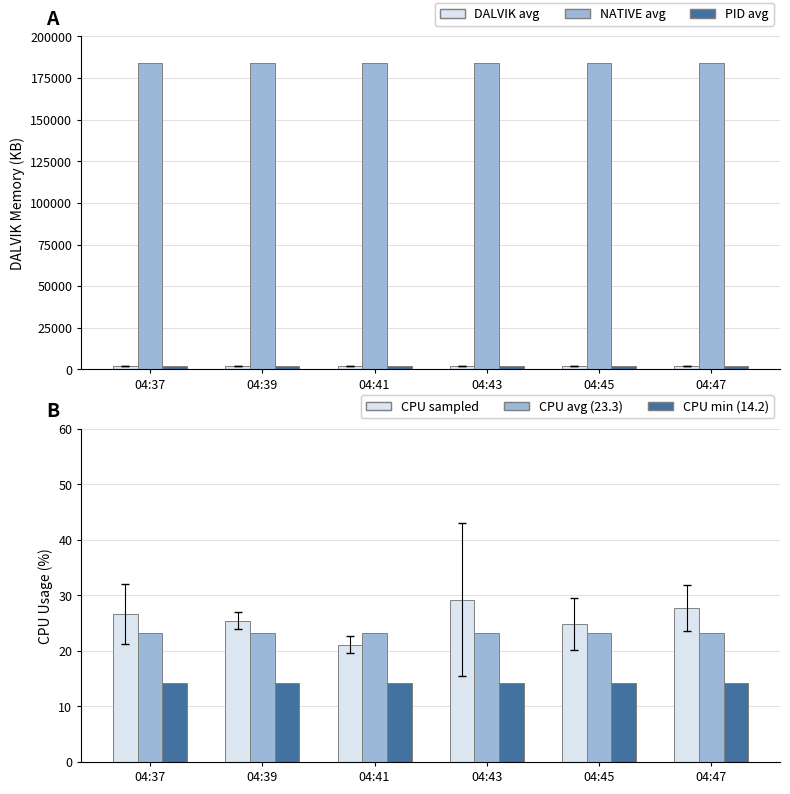

What is the smallest value displayed?

14.2